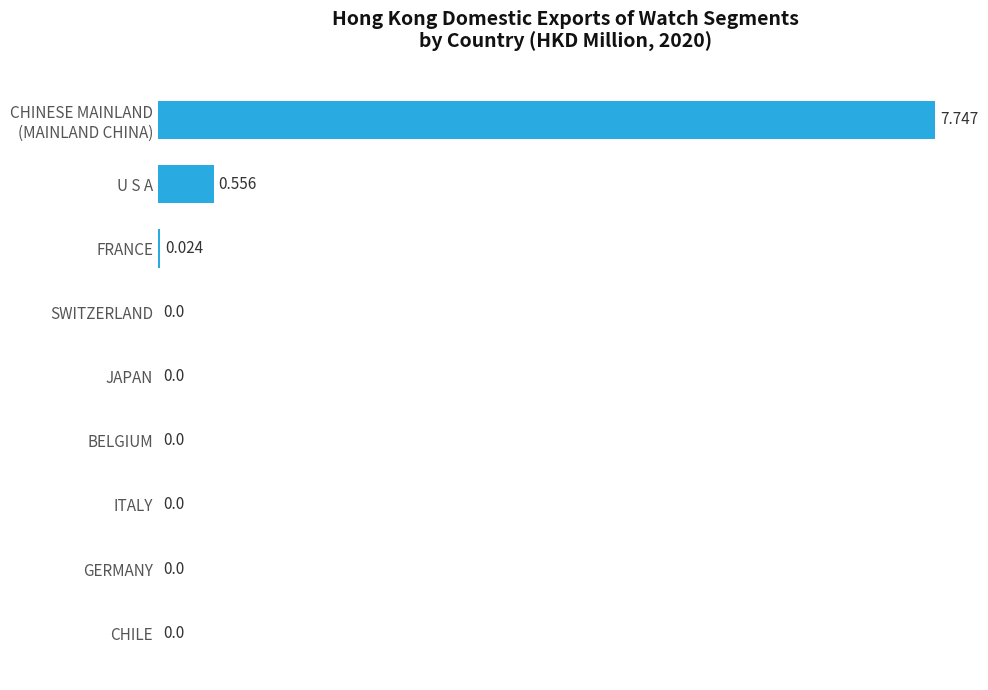

Between FRANCE and CHILE, which is larger?

FRANCE